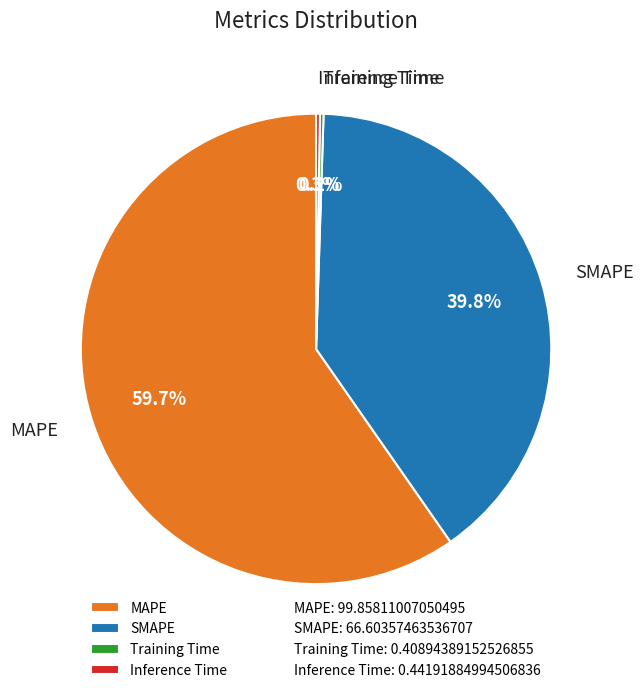

Is there a majority slice in this chart?

Yes